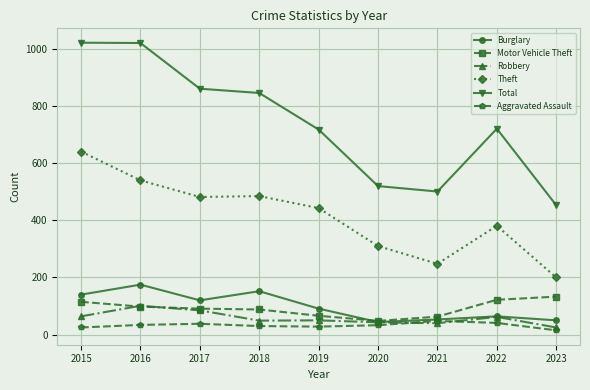

True or false: Robbery has more than 0 interior local peaks.

True